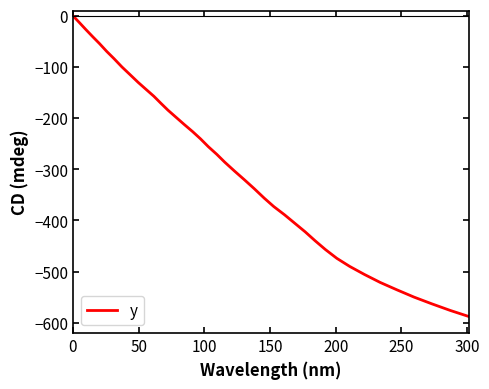

What is the minimum value shown in the chart?

-587.7